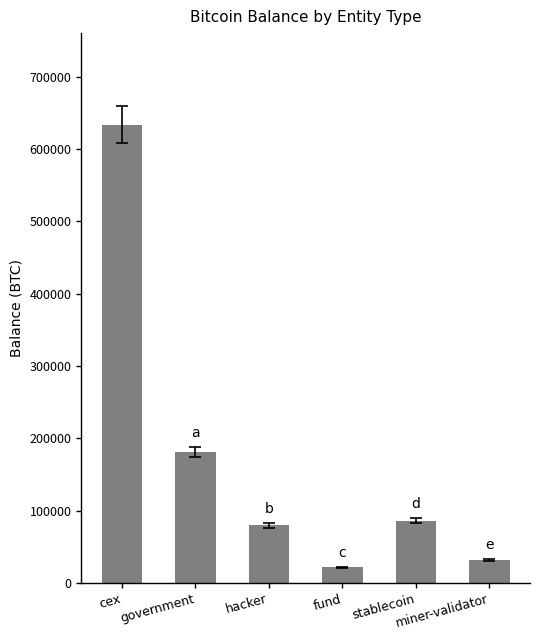

Approximately how many times larger is the value at government compared to stablecoin?

2.1